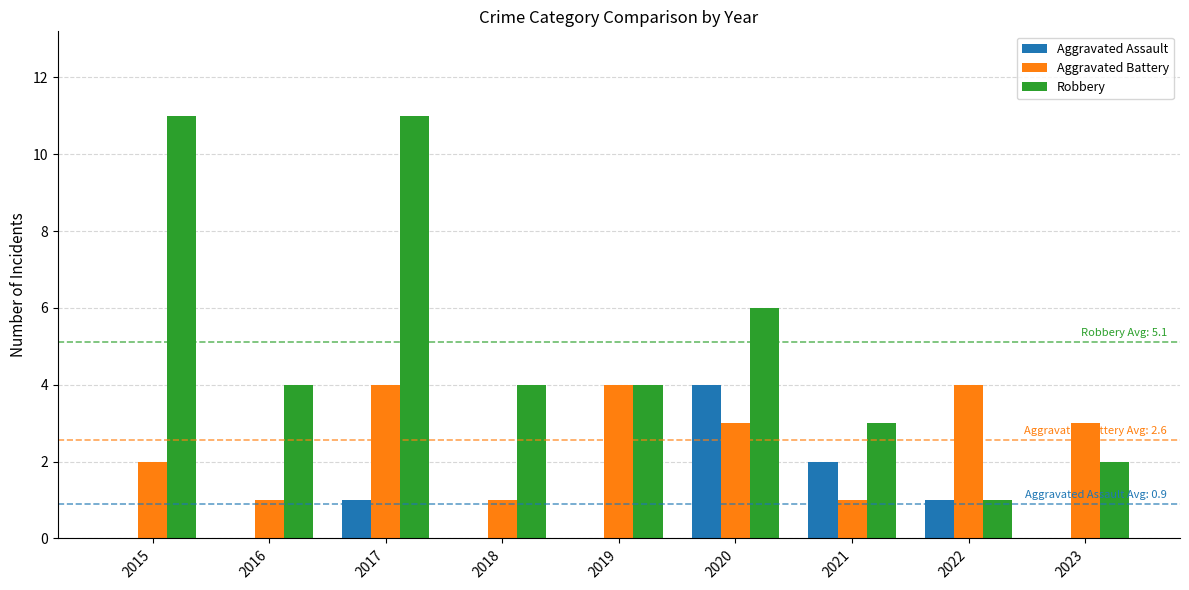

The value of Aggravated Battery at 2019 is 4. True or false?

True